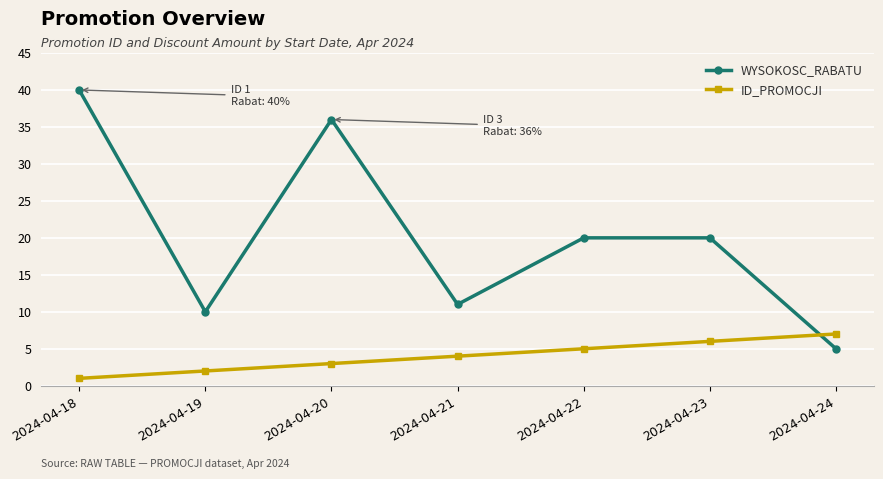

What is the sum of the ID_PROMOCJI values at 2024-04-19 and 2024-04-22?

7